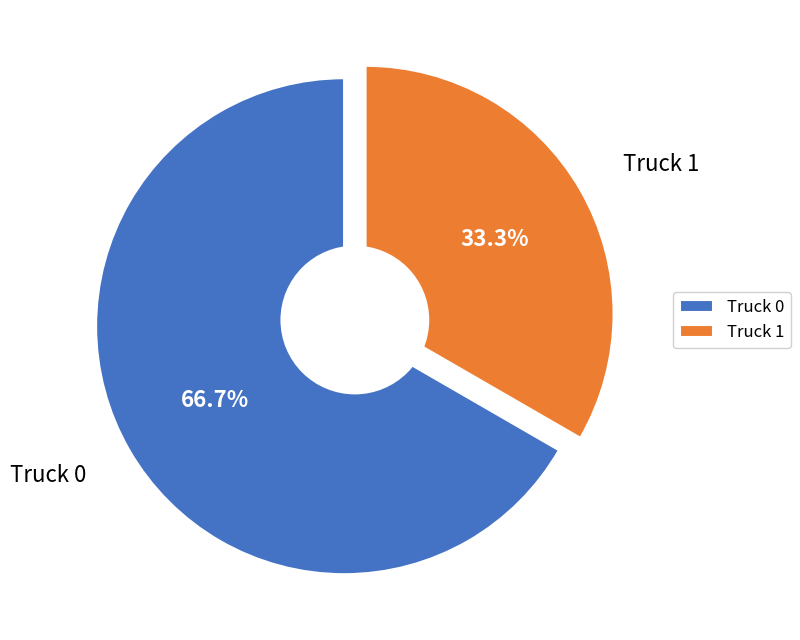

Between Truck 0 and Truck 1, which is larger?

Truck 0